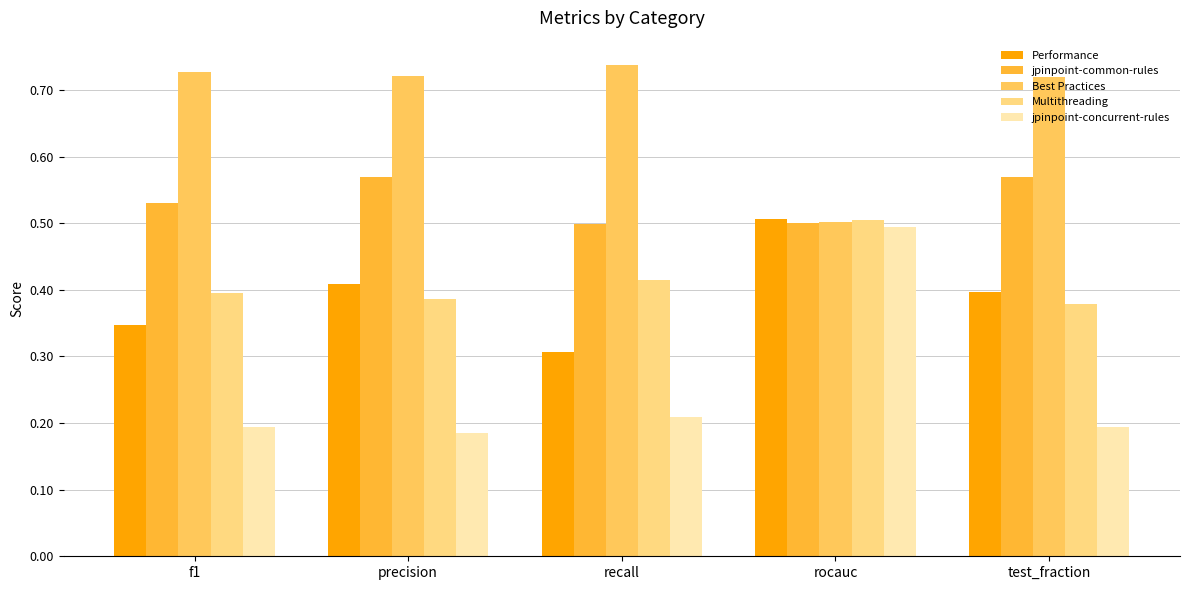

Count the number of data series in this chart.

5